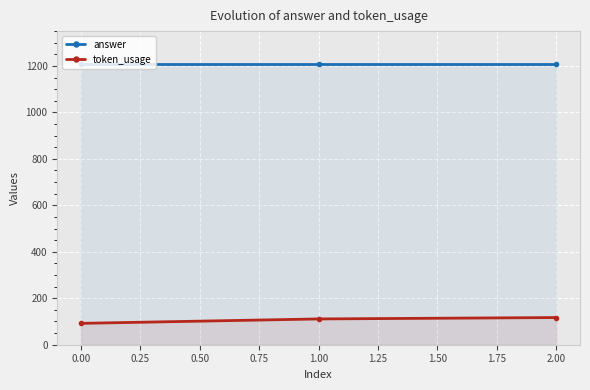

What is the smallest value displayed?

92